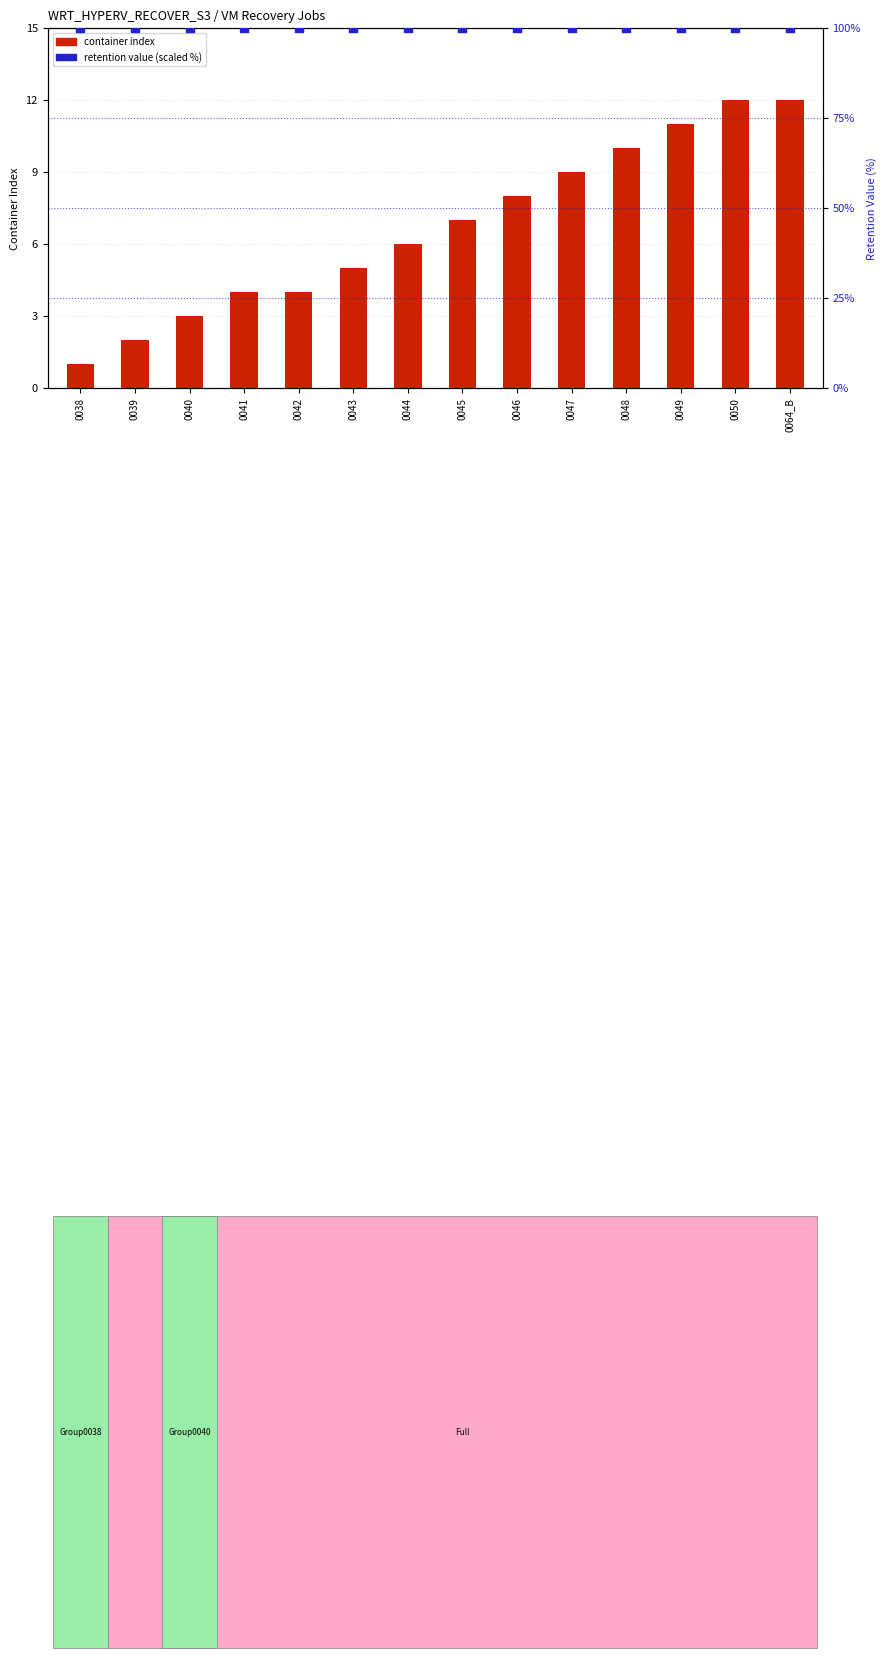

At how many categories does at least one series exceed 8?

14